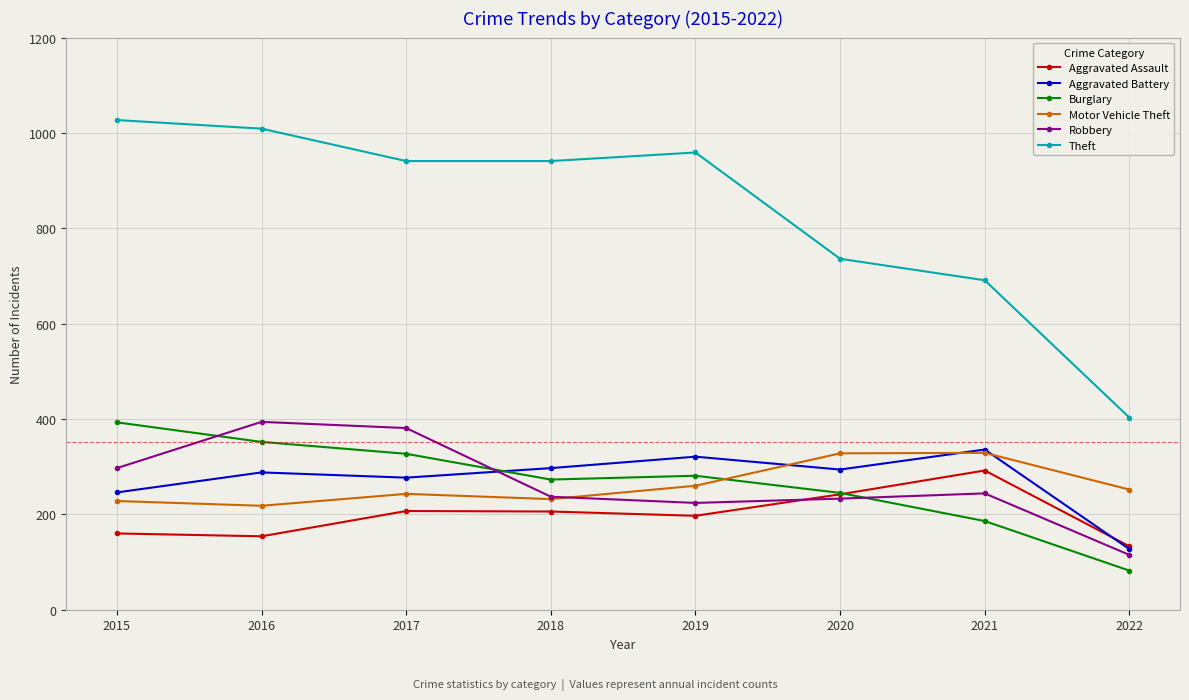

How many lines are shown in the chart?

6